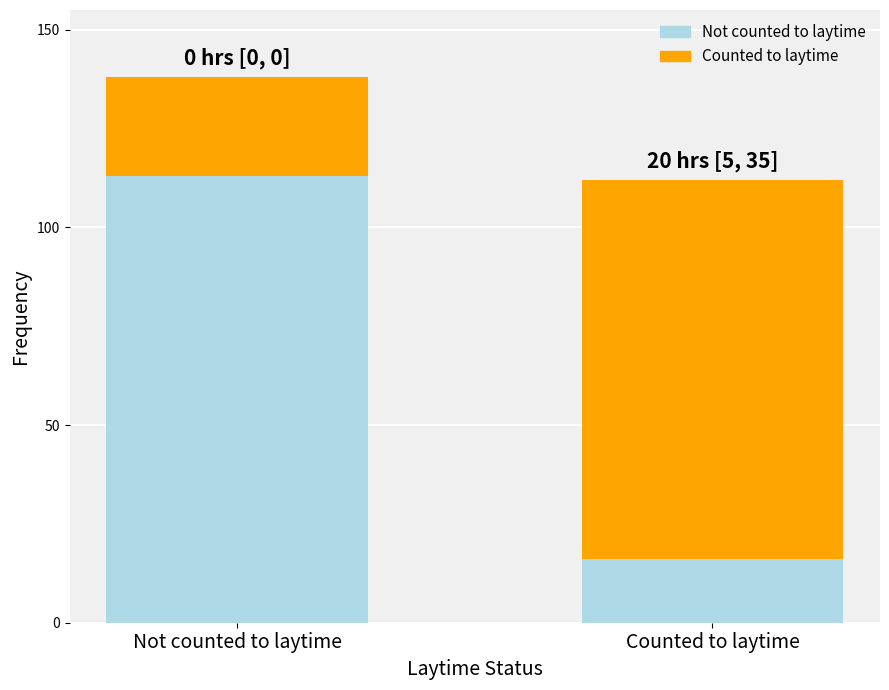

What position from the right is Not counted to laytime?

2